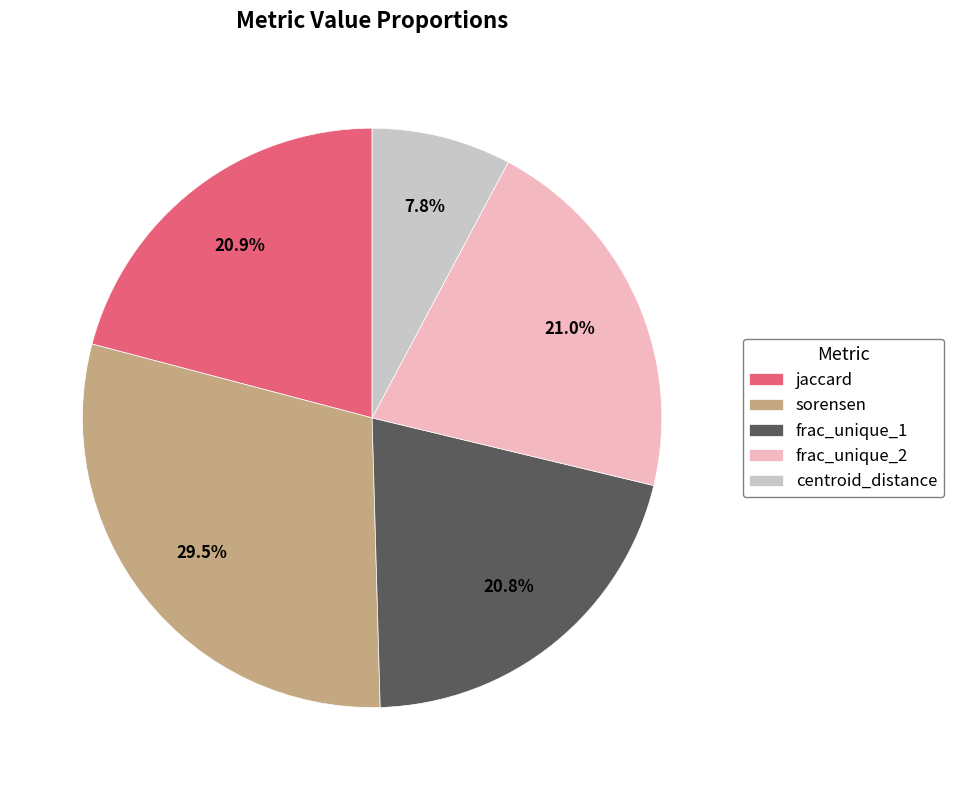

Between centroid_distance and jaccard, which is larger?

jaccard